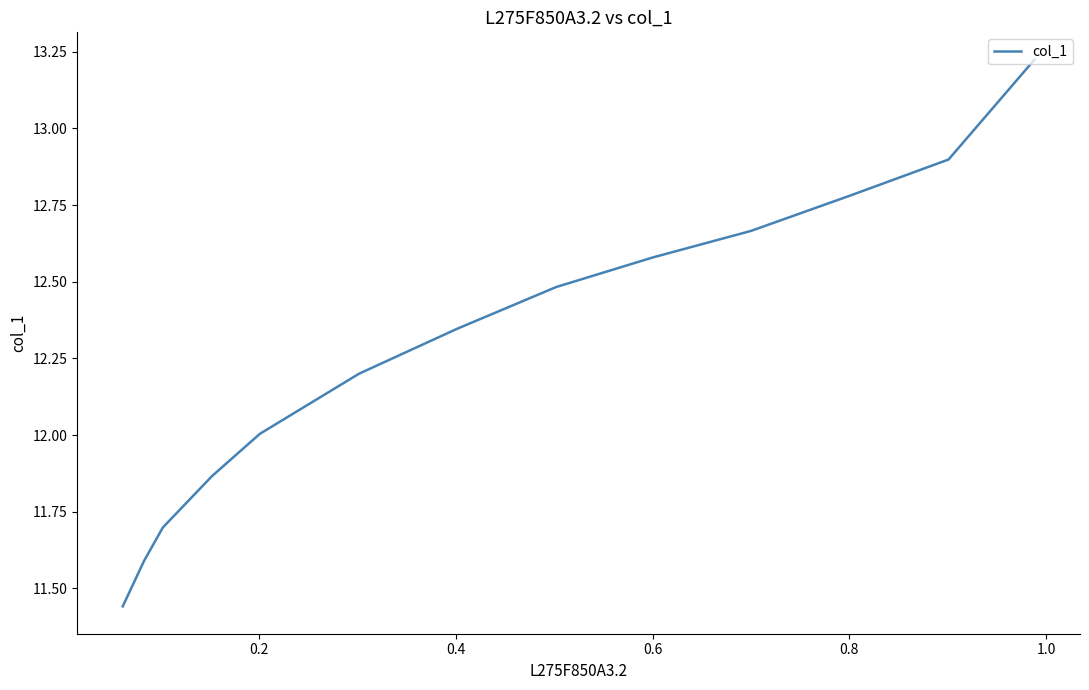

What is the maximum value shown in the chart?

13.2